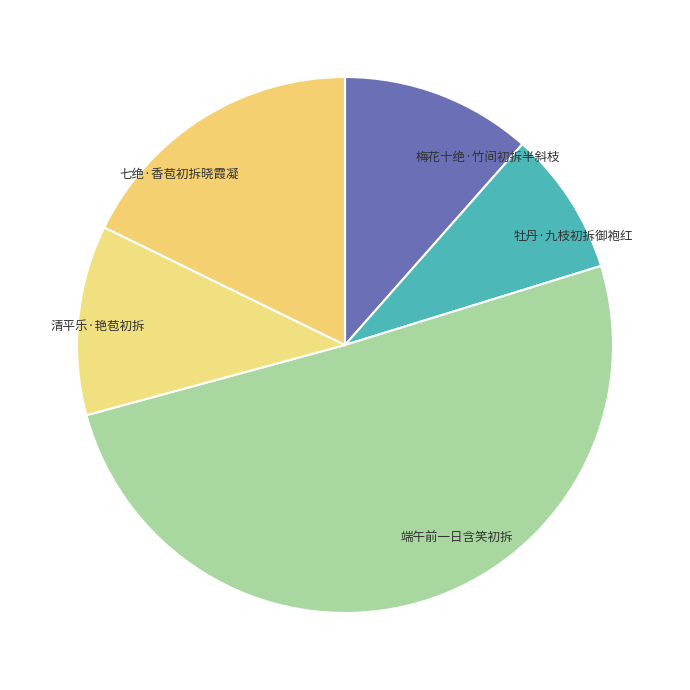

How many slices are in this pie chart?

5